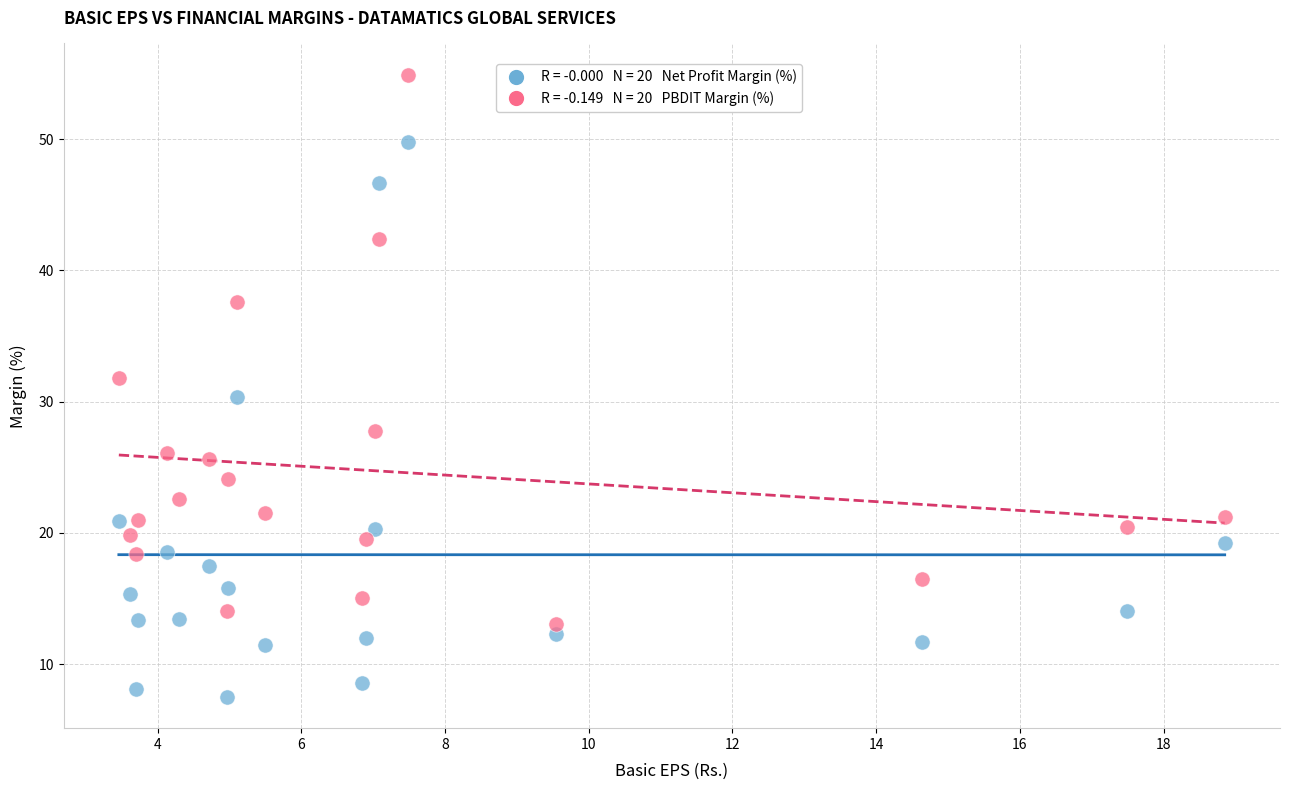

Across all data points, what is the range of Y values (max minus min)?

47.4